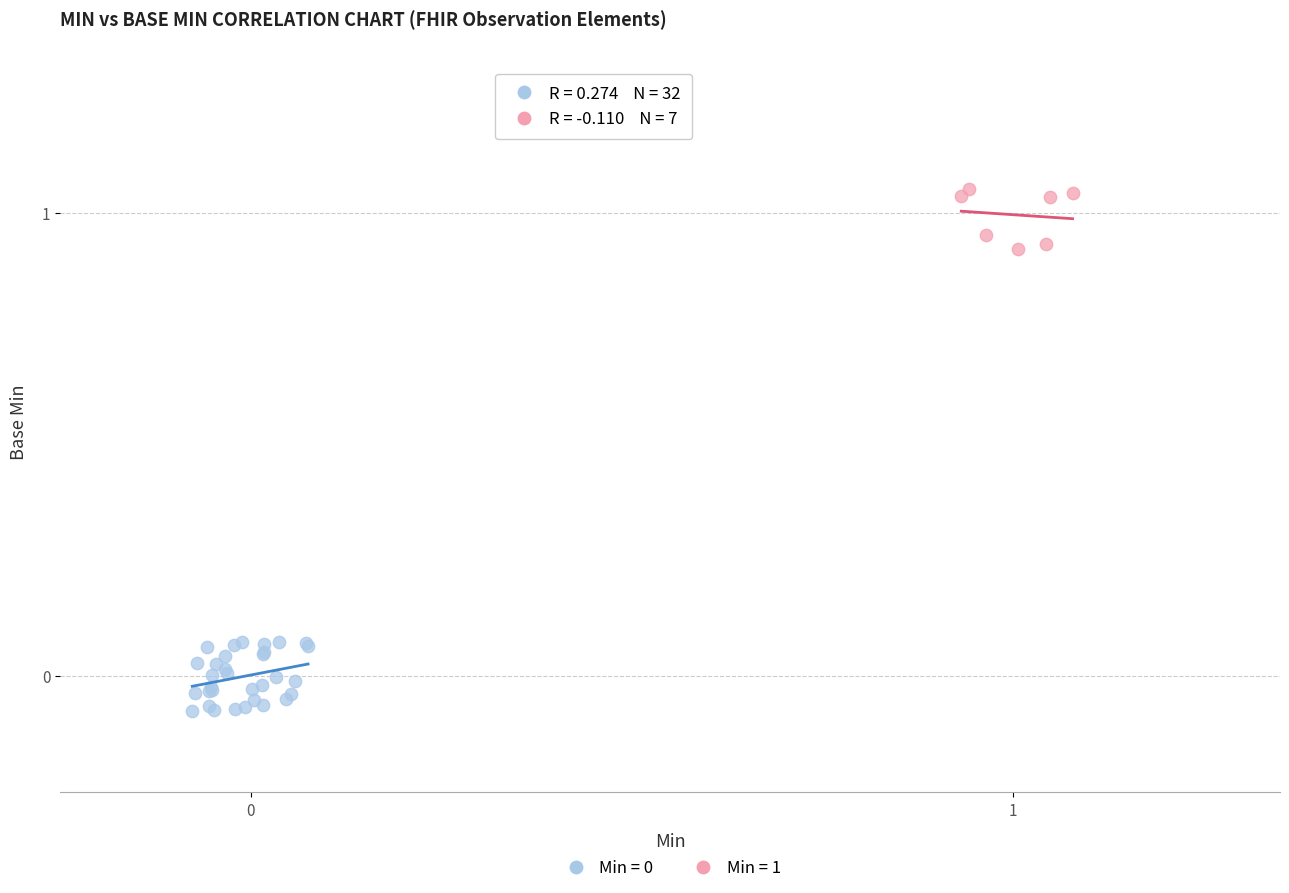

Which series reaches the maximum Y coordinate?

Min = 1